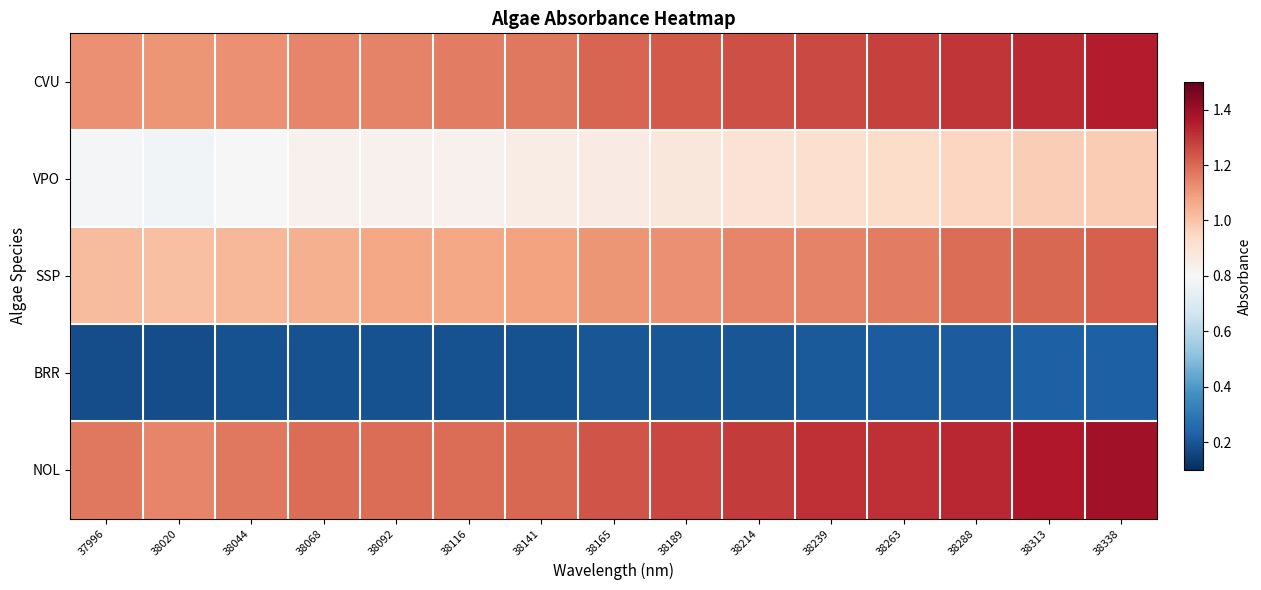

What is the difference between the highest and lowest values at 38313?

1.1